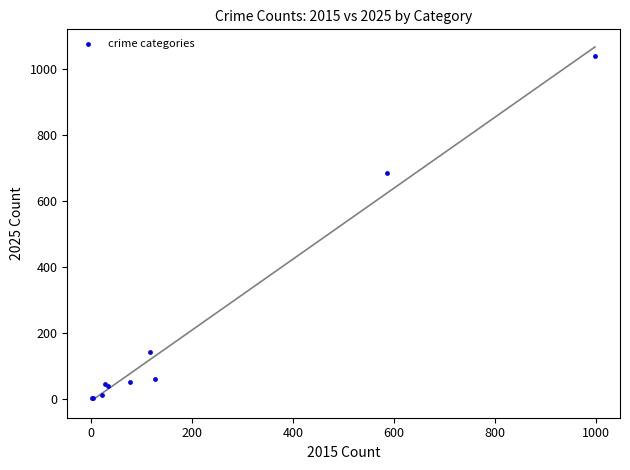

What Y value in the scatter plot is closest to 520?

685